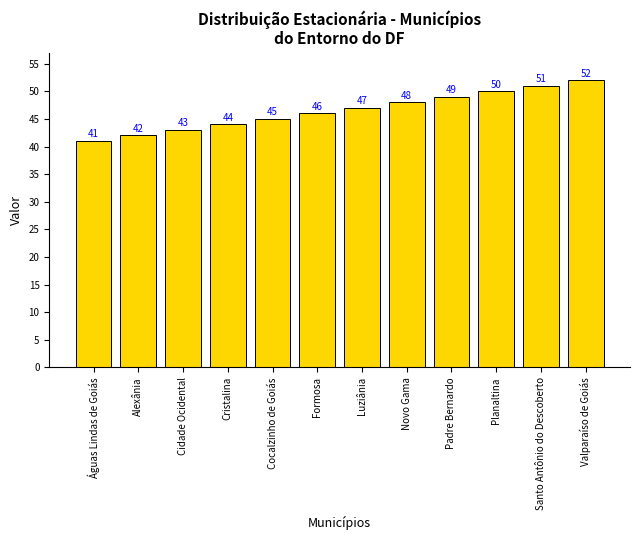

List the labels in order of value, smallest first.

Águas Lindas de Goiás, Alexânia, Cidade Ocidental, Cristalina, Cocalzinho de Goiás, Formosa, Luziânia, Novo Gama, Padre Bernardo, Planaltina, Santo Antônio do Descoberto, Valparaíso de Goiás